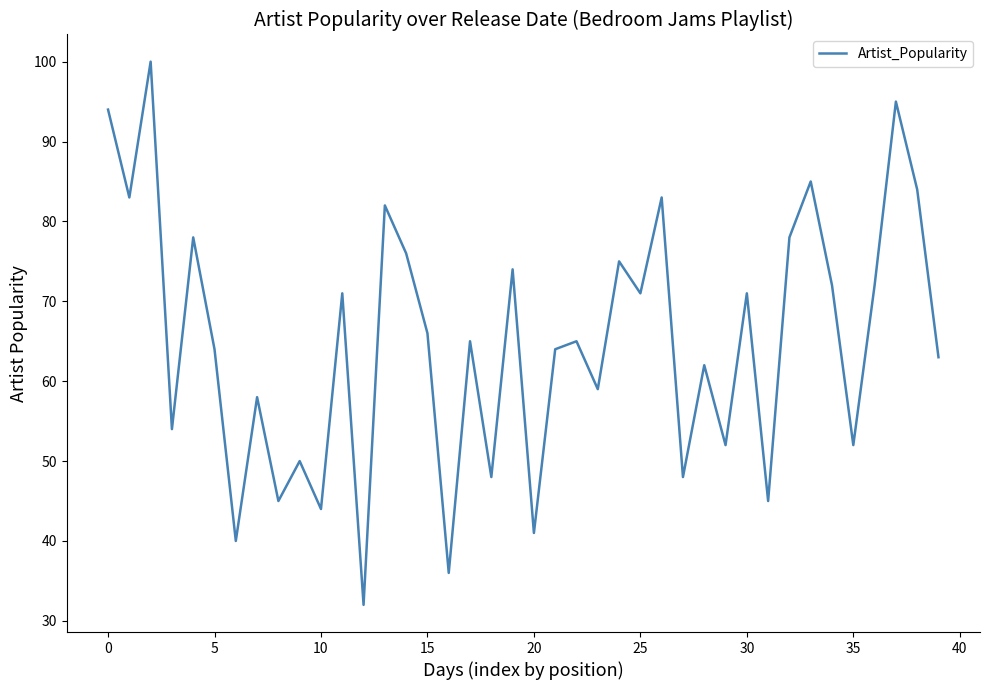

What is the minimum value shown in the chart?

32